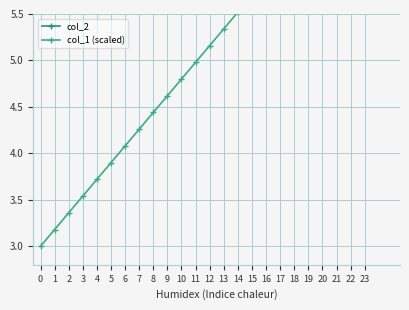

At 22, list the series in order from smallest to largest.

col_2, col_1 (scaled)